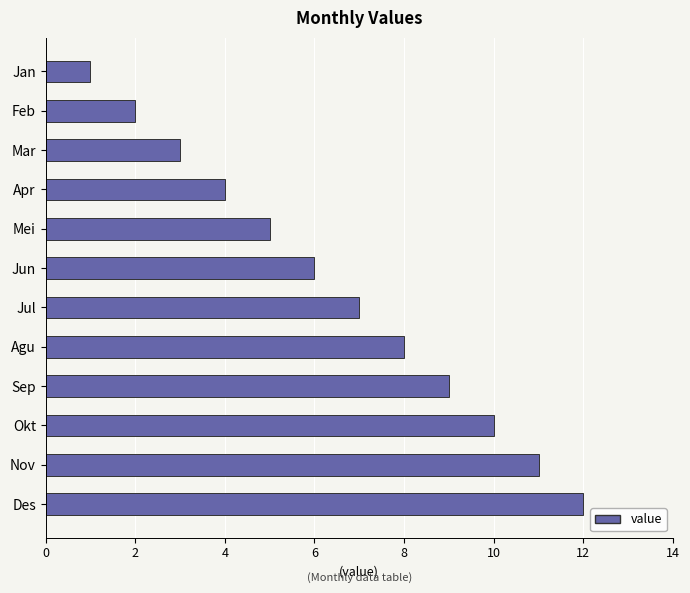

What is the sum of all values?

78